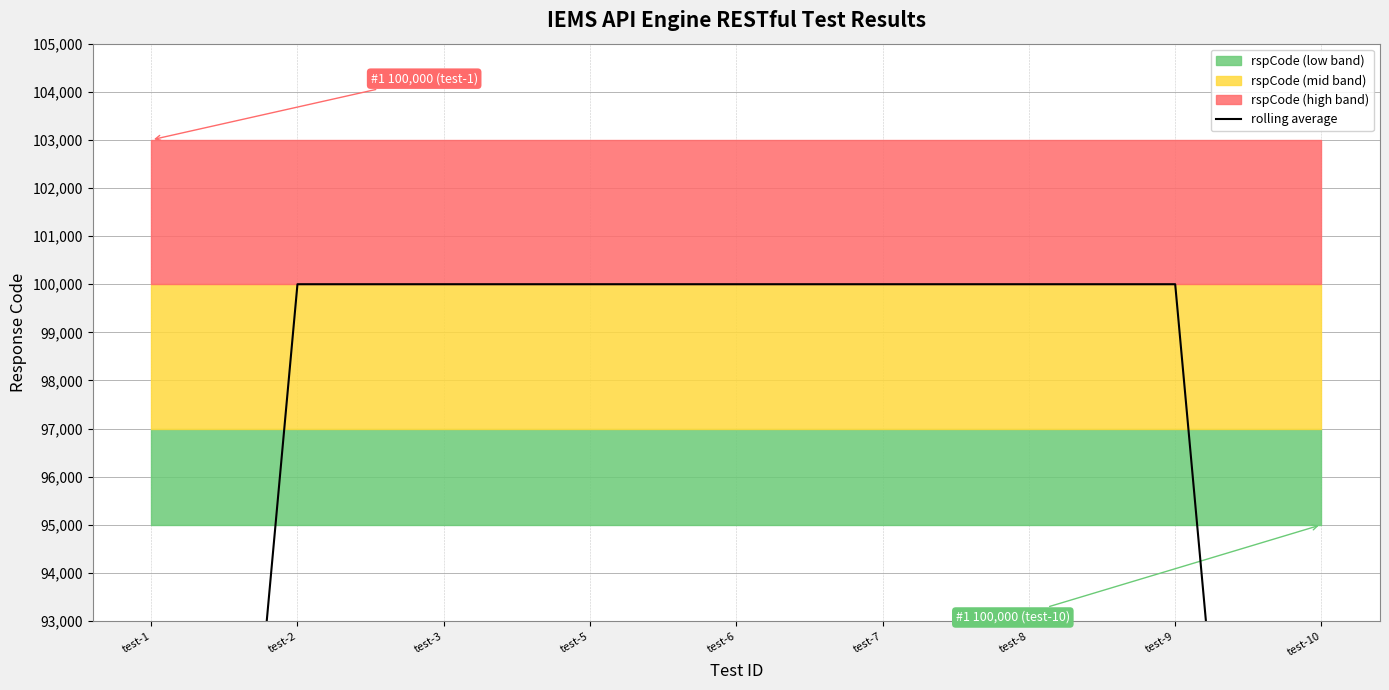

What is the ratio of the value at test-10 to the value at test-1?

1.0